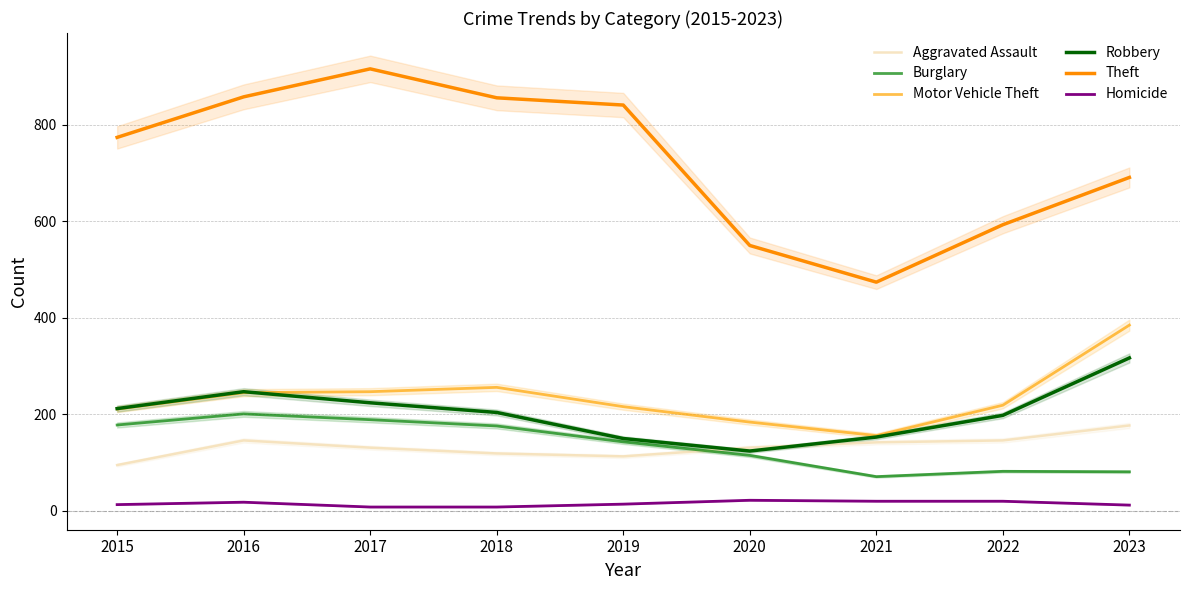

Between which two adjacent categories do Robbery and Aggravated Assault first intersect?

2019 and 2020